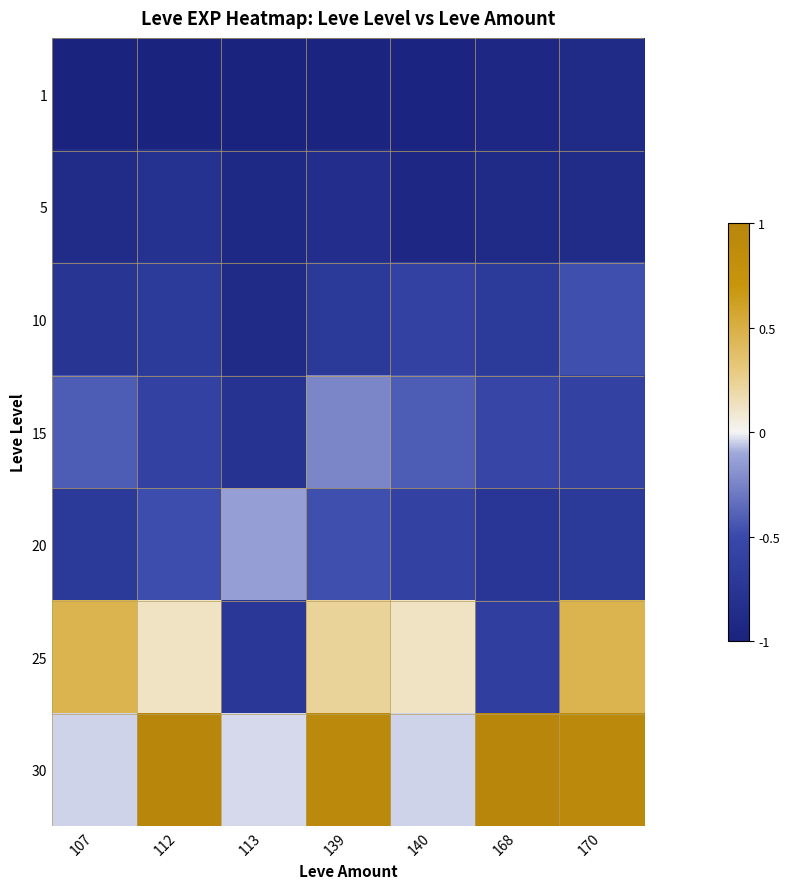

At which category is the sum across all series the highest?

139